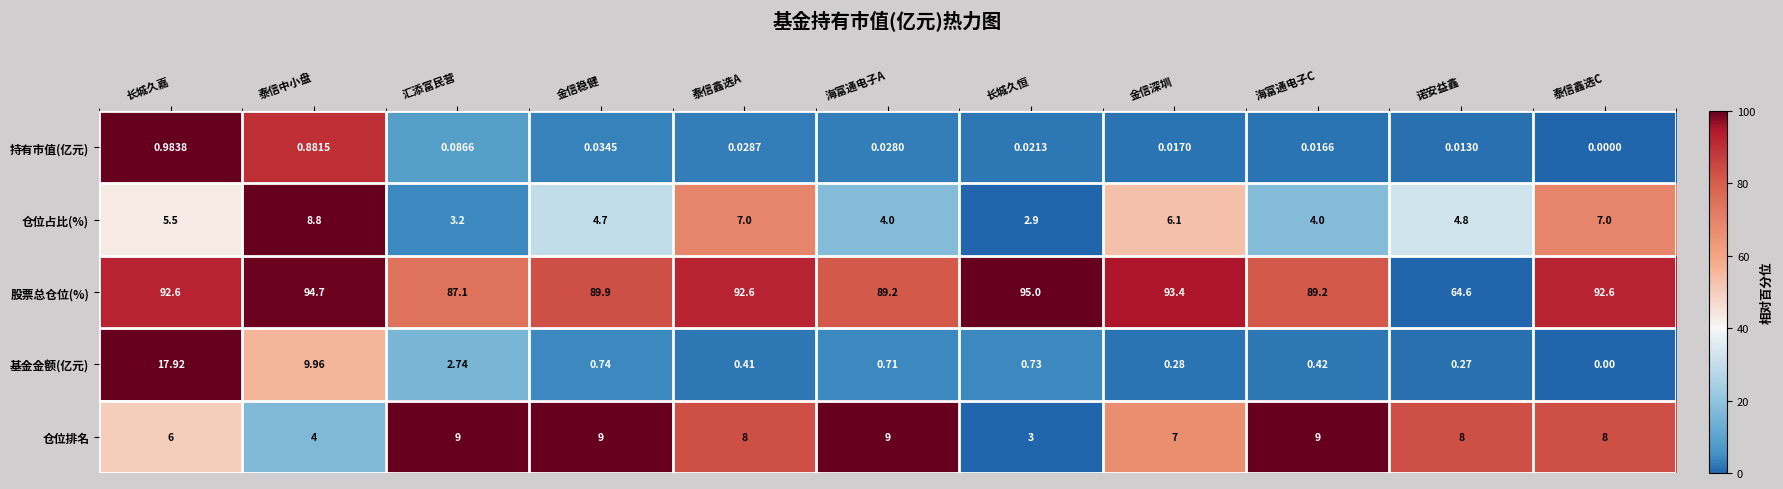

Count the number of data series in this chart.

5